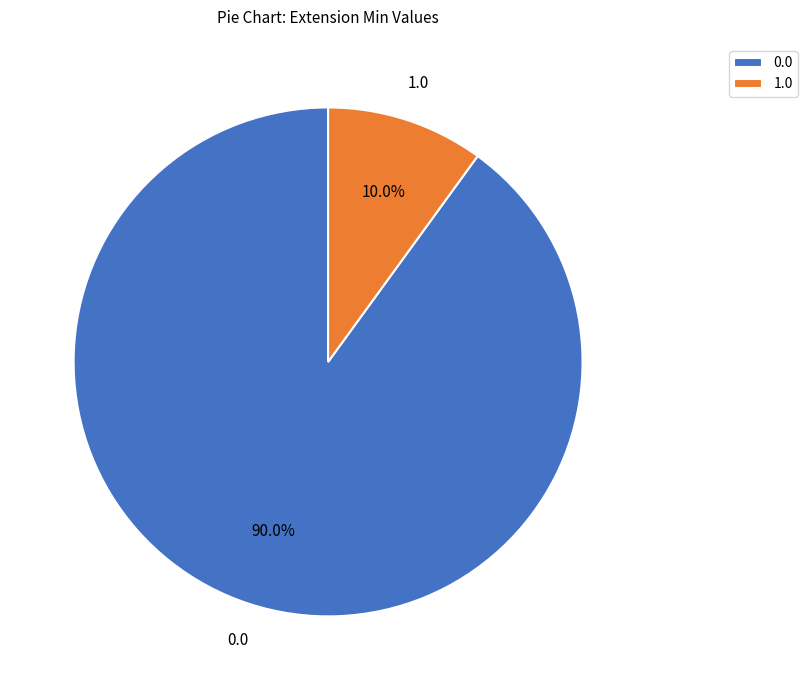

What is the smallest slice in the pie chart?

1.0